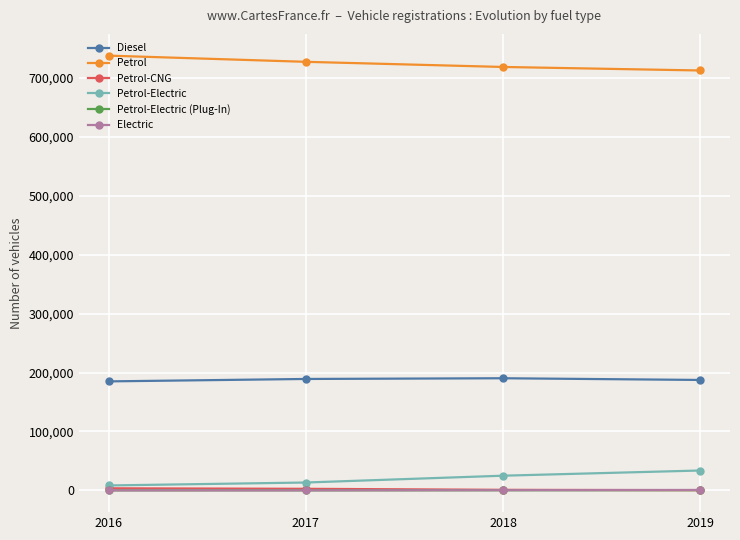

True or false: Diesel has more than 2 points higher than both neighbors.

False